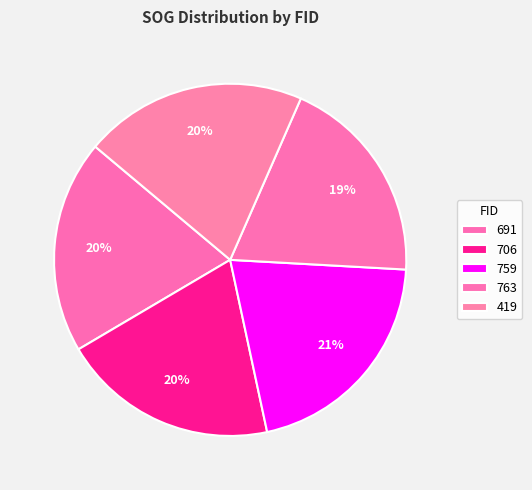

Is the sum of 419 and 691 greater than half?

No